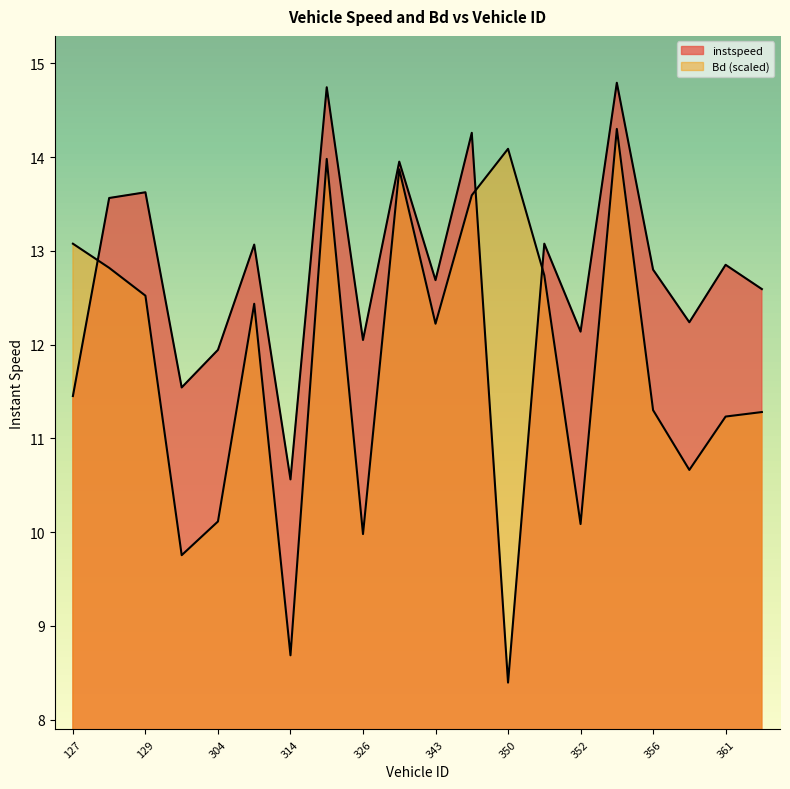

At which label is instspeed closest to 11?

314